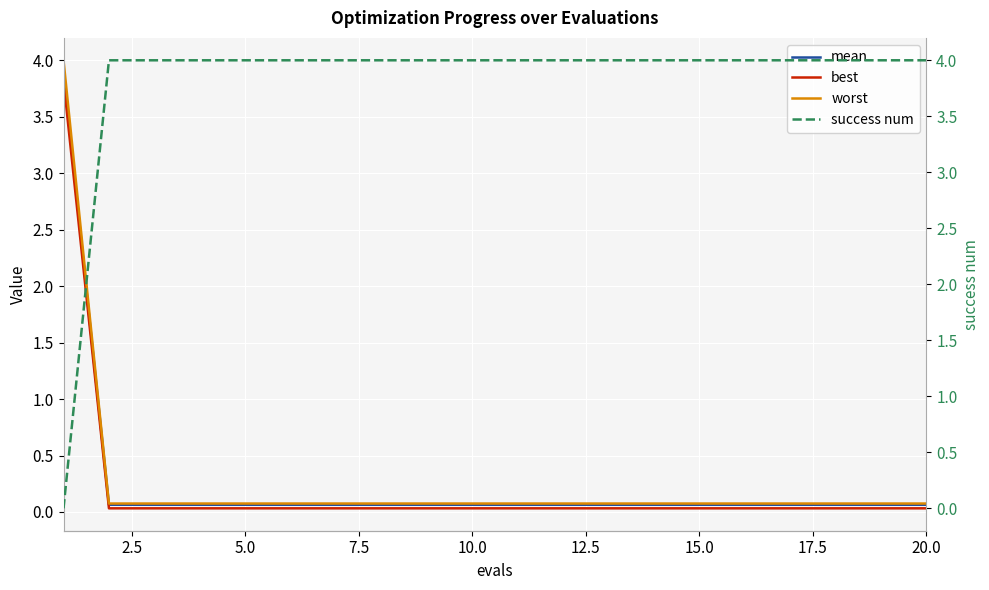

Count the success num values in the range 4 to 5.

19